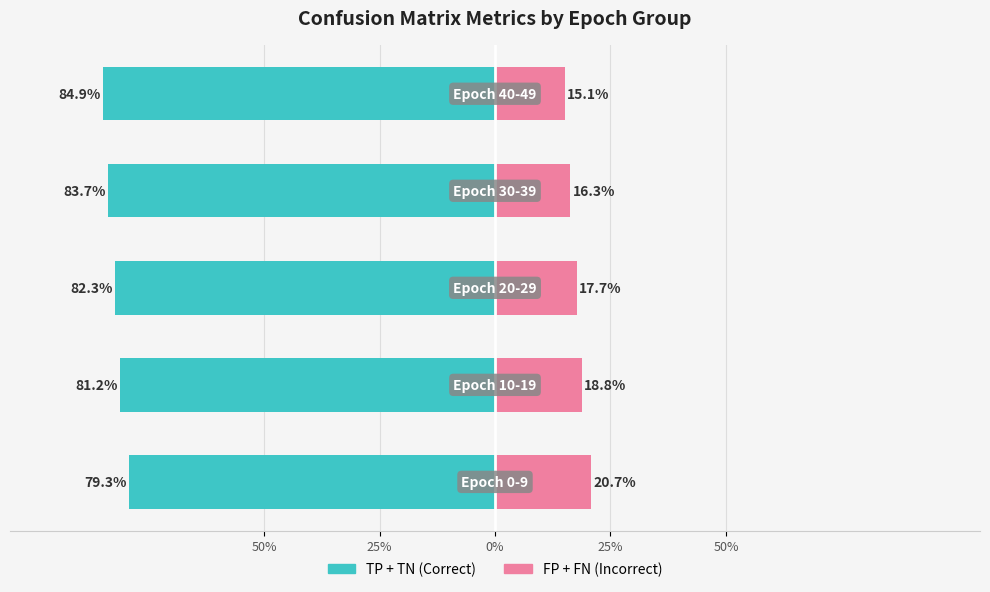

The FP + FN (Incorrect) series shows 4.4 at 25%. True or false?

False